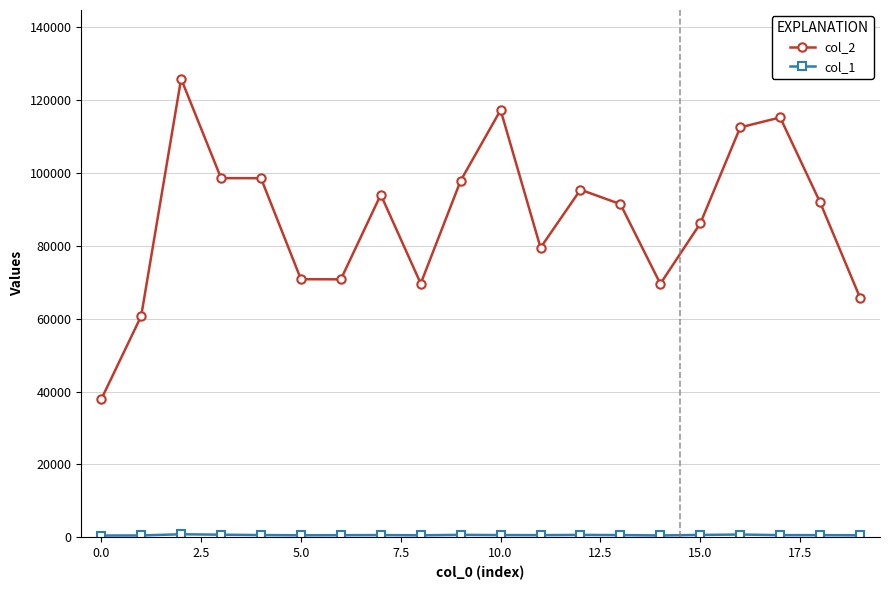

Which series has the largest range (max minus min)?

col_2